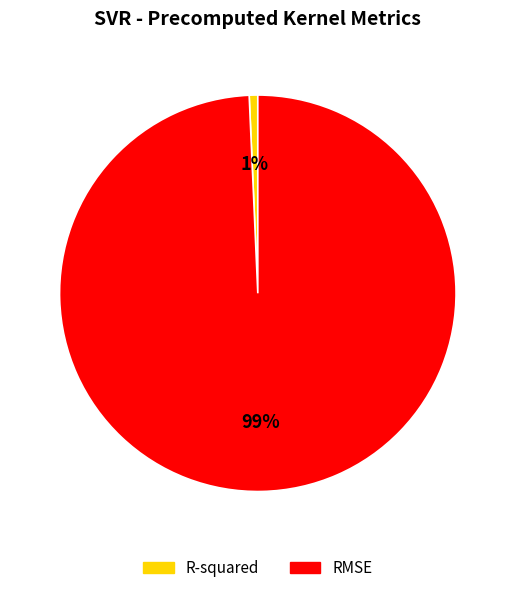

Which category has the biggest portion of the pie?

RMSE